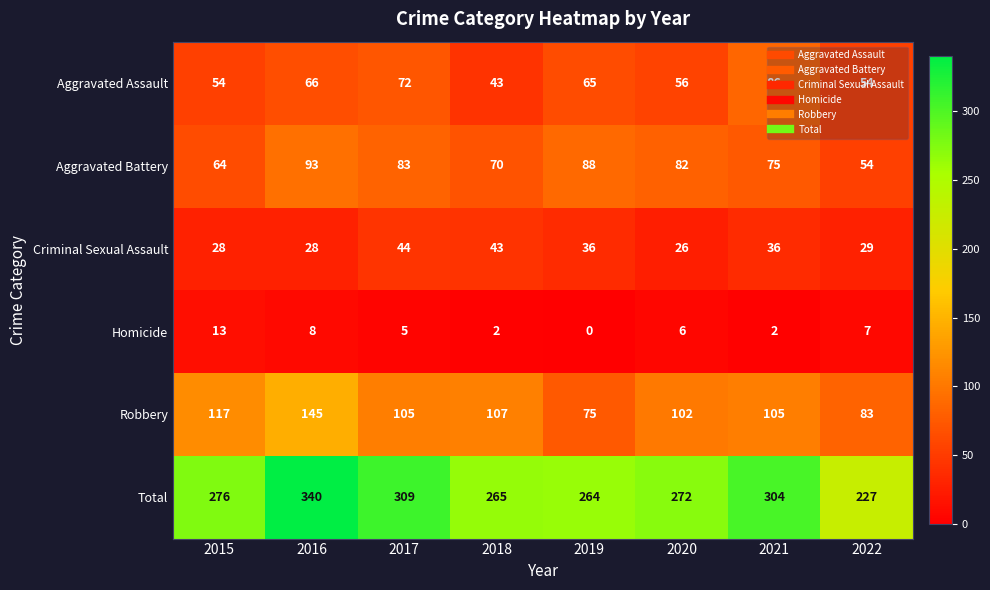

Is the value of Aggravated Battery at 2021 greater than the value of Aggravated Assault at 2015?

Yes